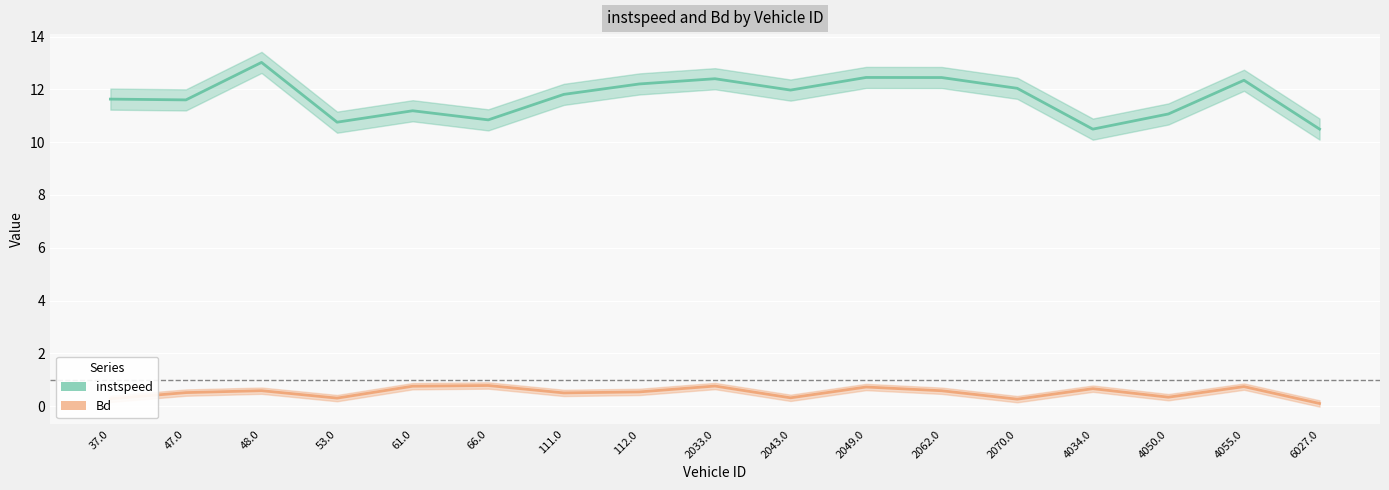

What is the sum of all Bd values?

8.8